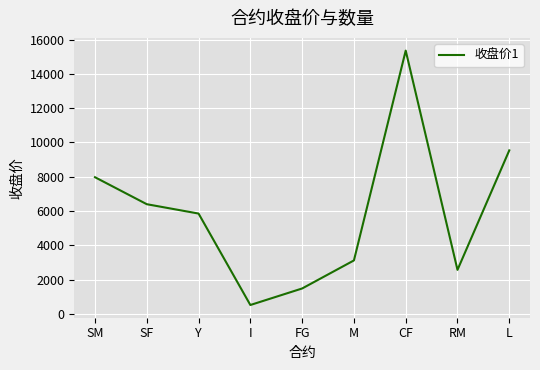

What is the difference between the values at I and SF?

5880